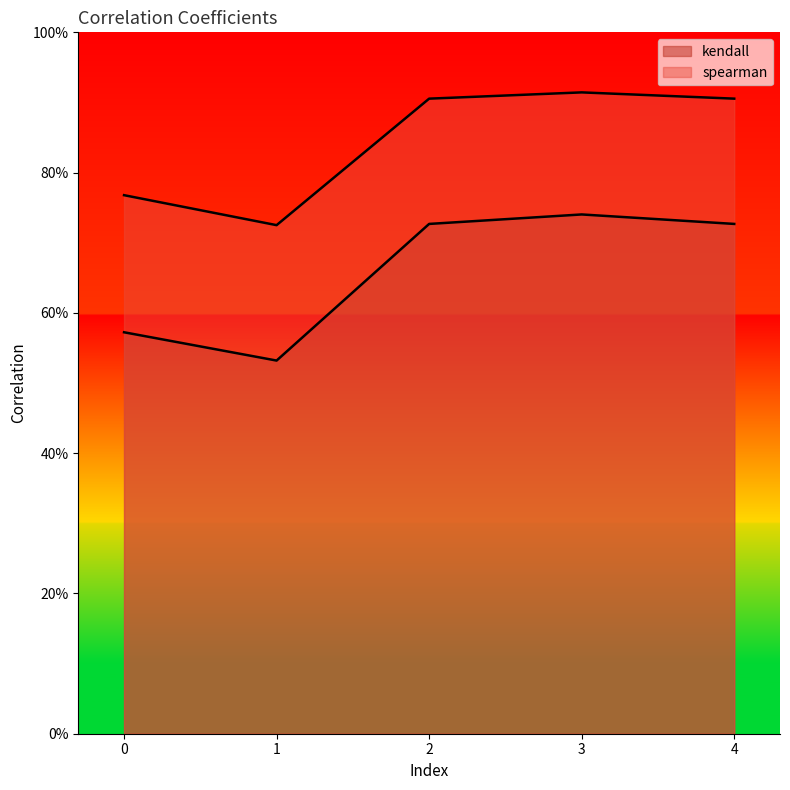

What is the value of the spearman point at the 1st from the left?

0.8